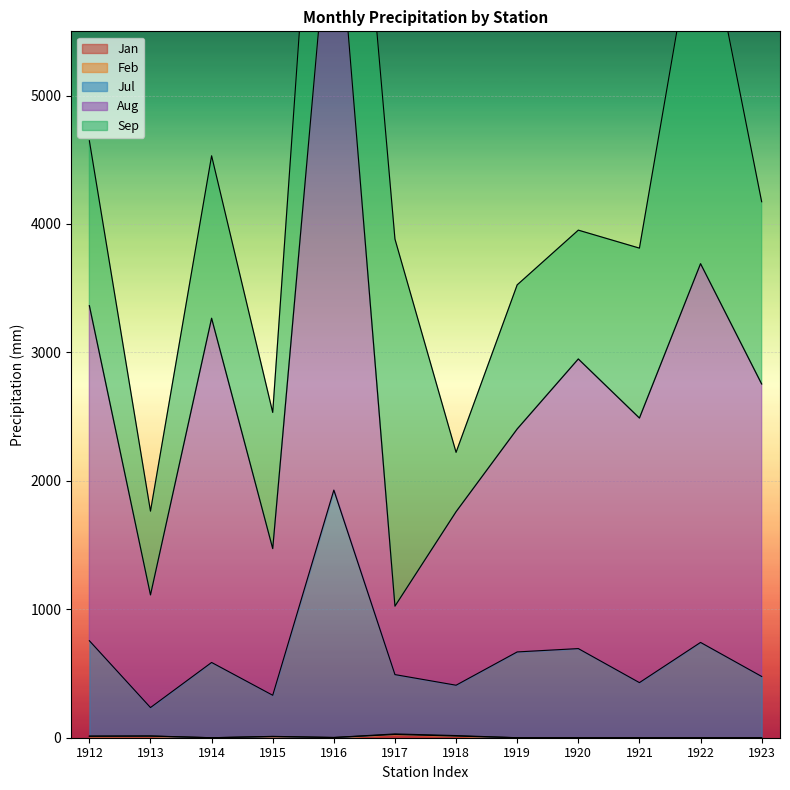

Which category has the lowest value in the Jan series?

1914